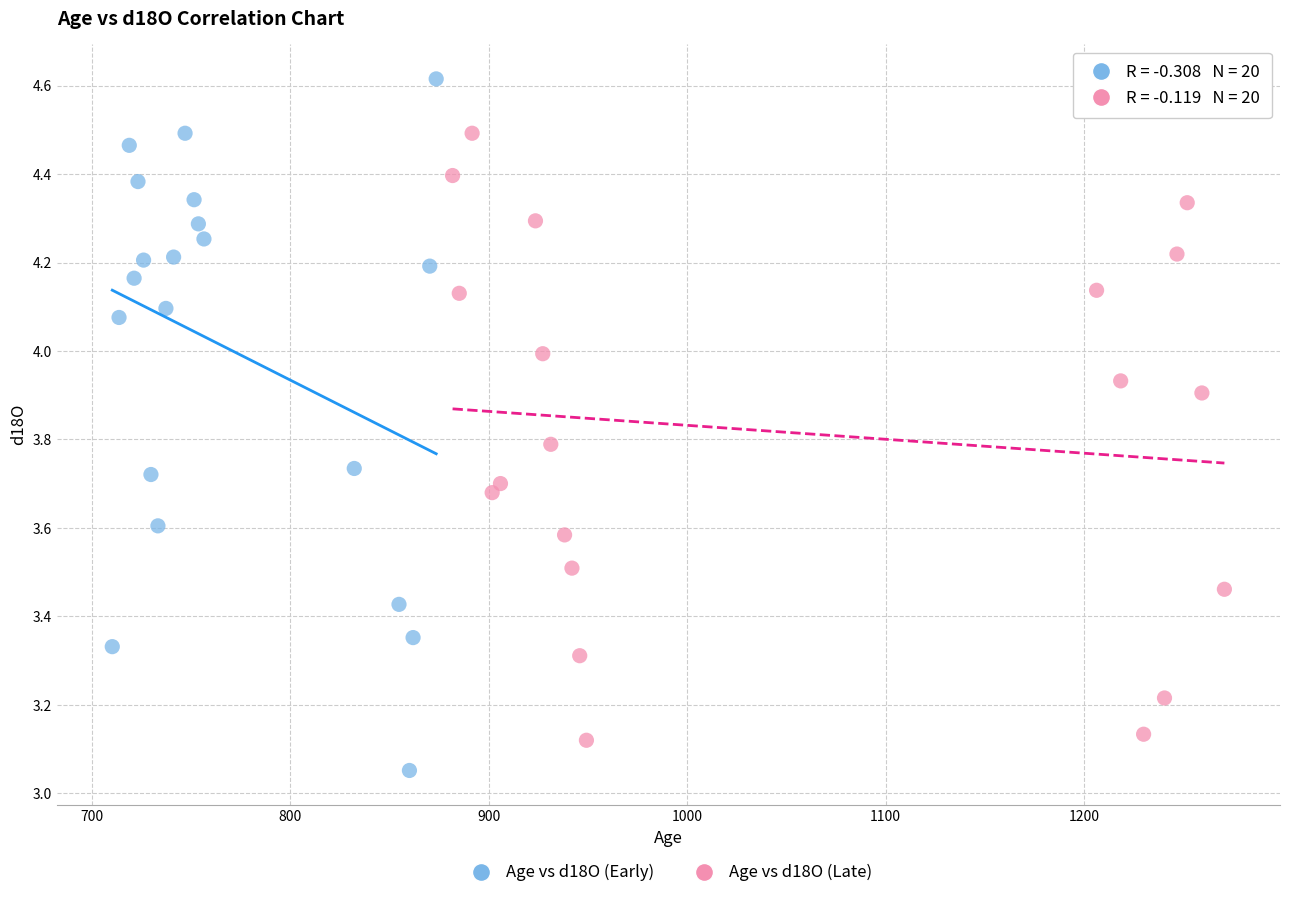

What are all the series names shown in the legend?

Age vs d18O (Early), Age vs d18O (Late)